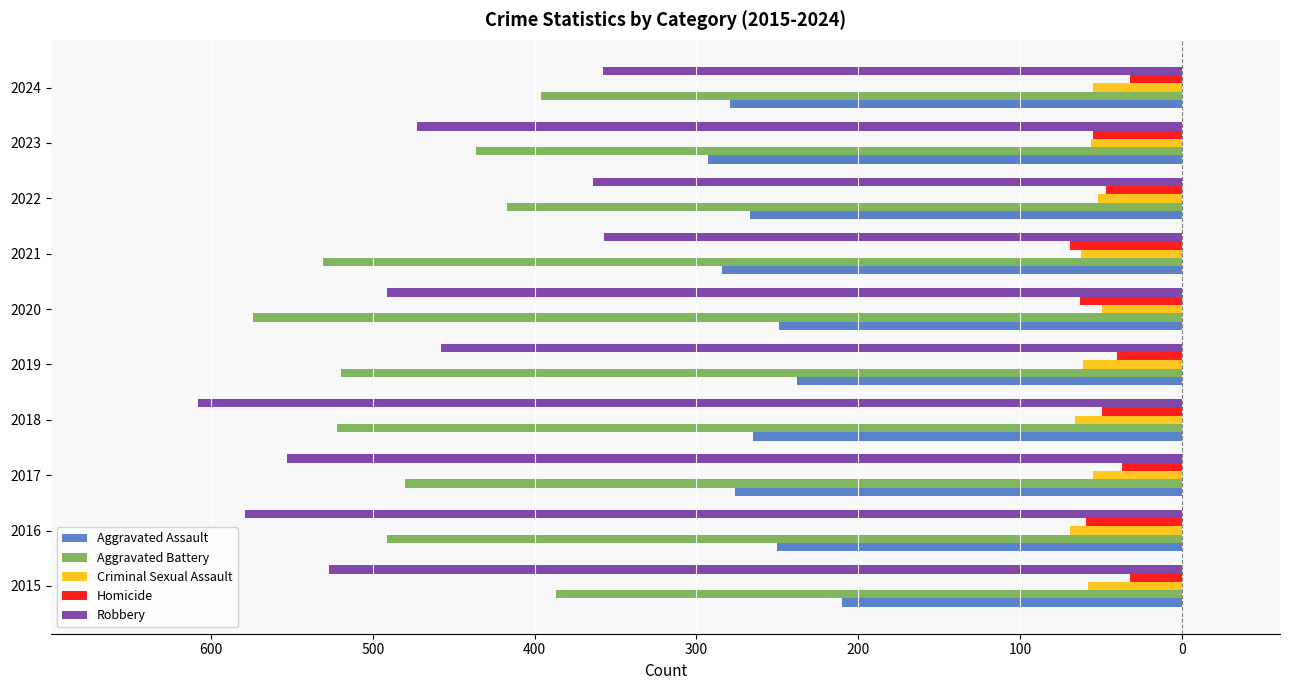

What are all the series names shown in the legend?

Aggravated Assault, Aggravated Battery, Criminal Sexual Assault, Homicide, Robbery